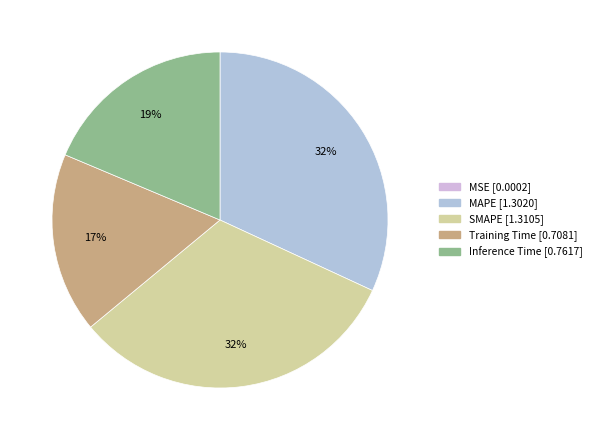

Is SMAPE the majority of the pie?

No